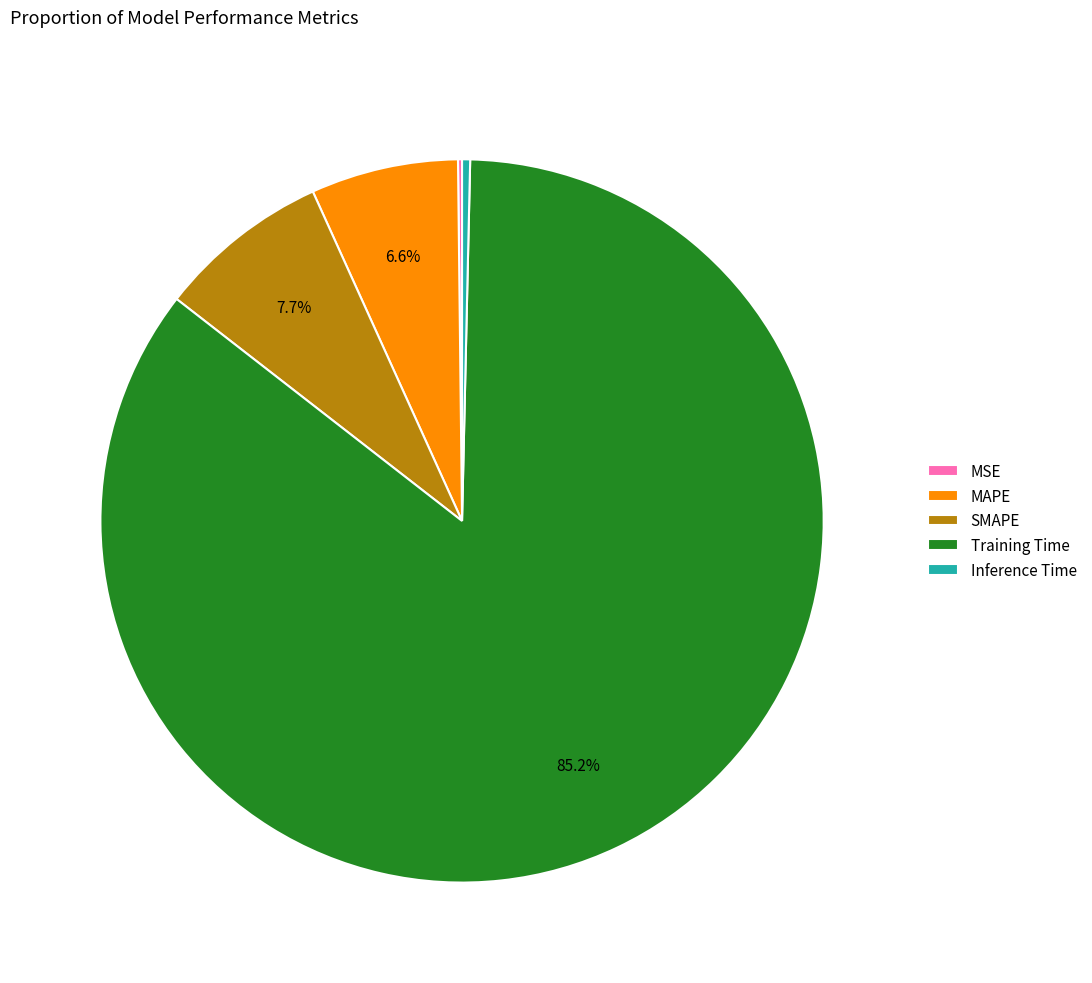

To the nearest percent, what is the average slice percentage?

20%